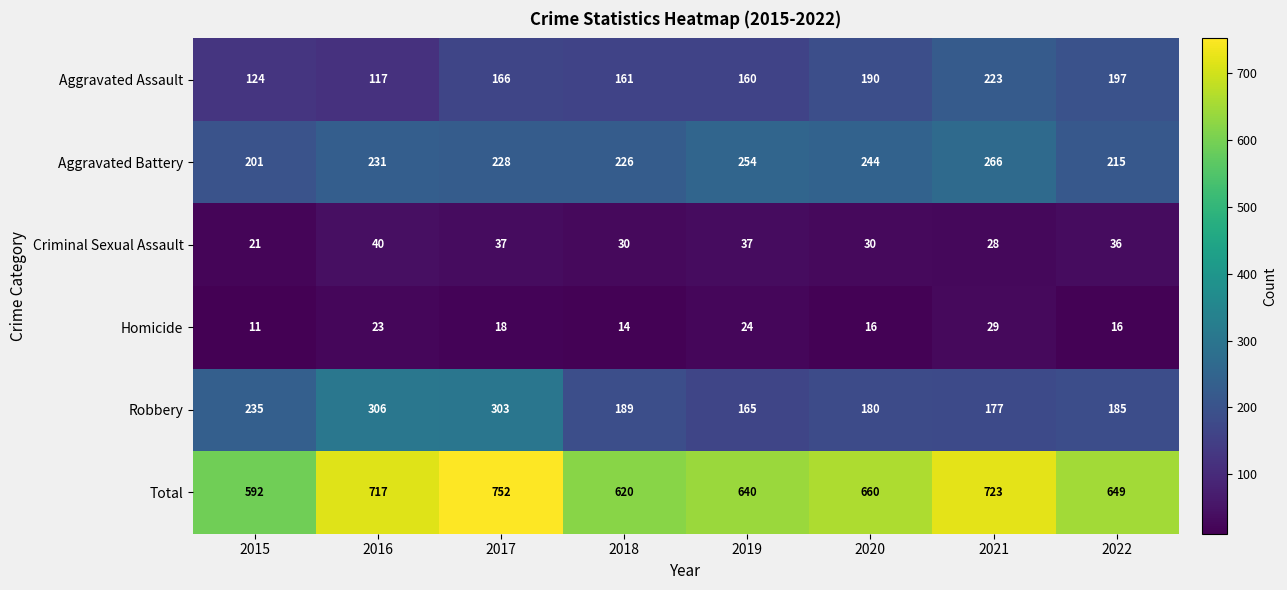

What is the lowest value of the Criminal Sexual Assault series?

21